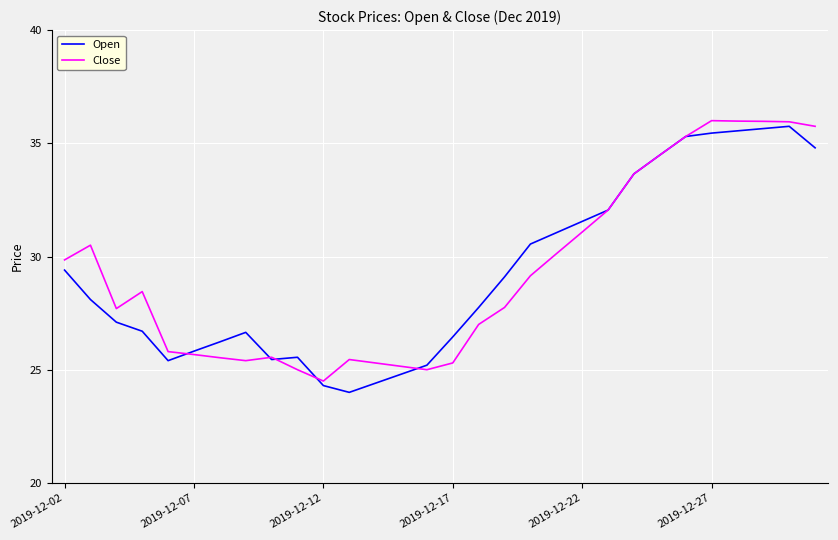

What is the greatest value displayed?

36.0